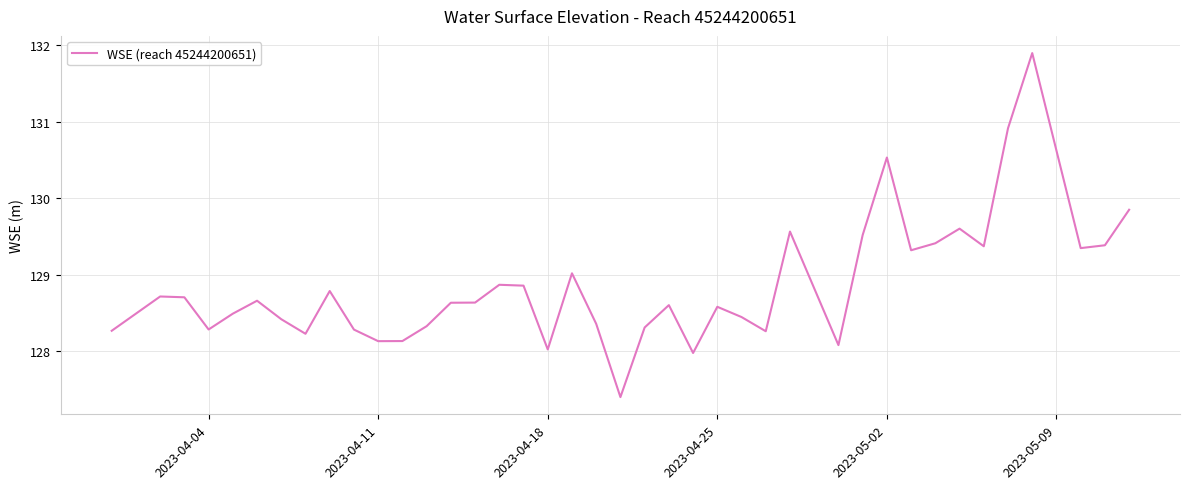

How many values exceed 128?

38